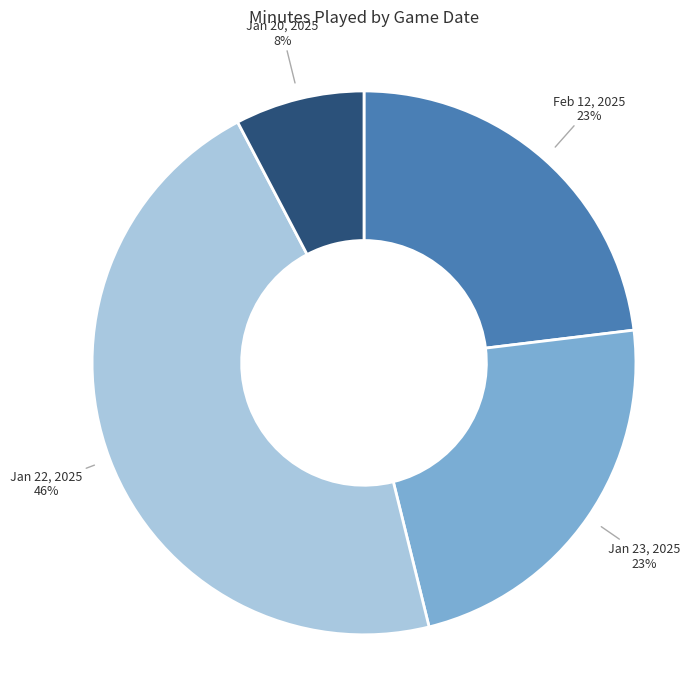

Does any single category account for the majority?

No